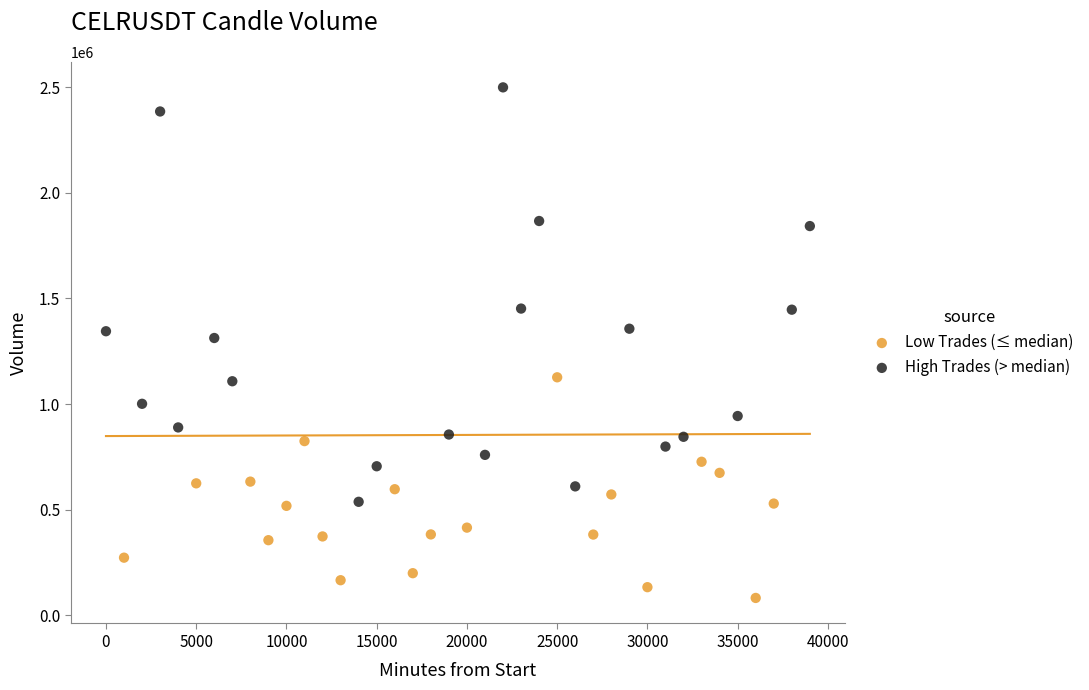

Which series has the widest spread of Y values?

High Trades (> median)